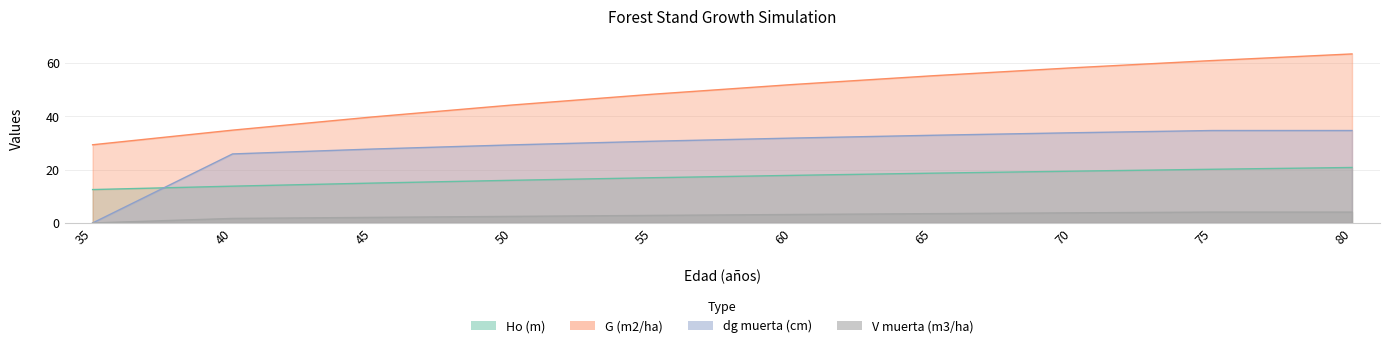

True or false: G (m2/ha) and V muerta (m3/ha) intersect in this chart.

False